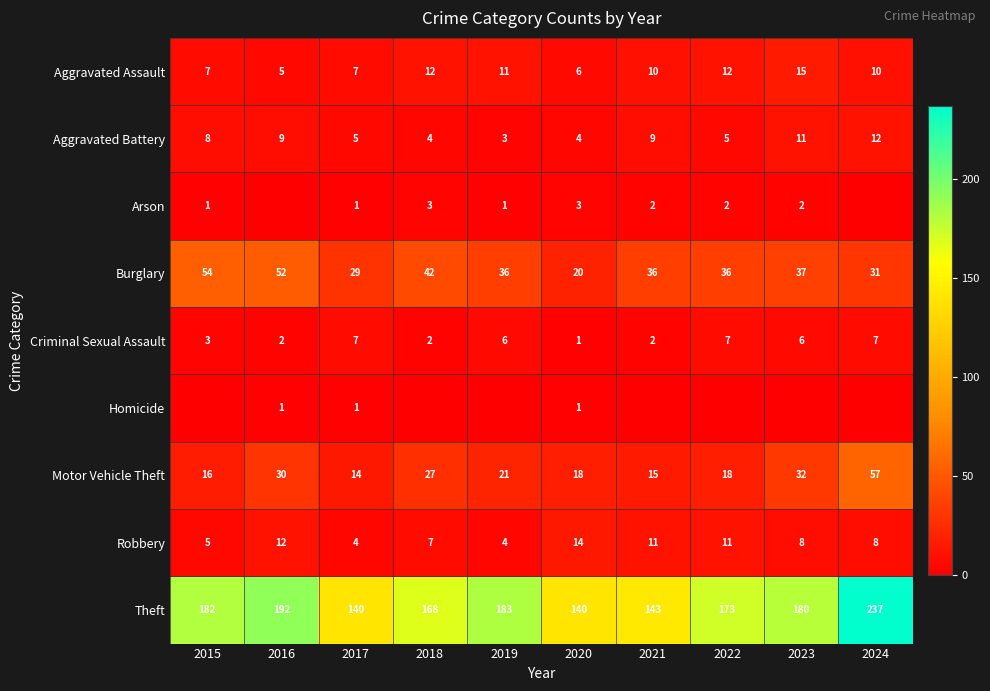

Is the value of Aggravated Assault at 2024 greater than the value of Homicide at 2017?

Yes